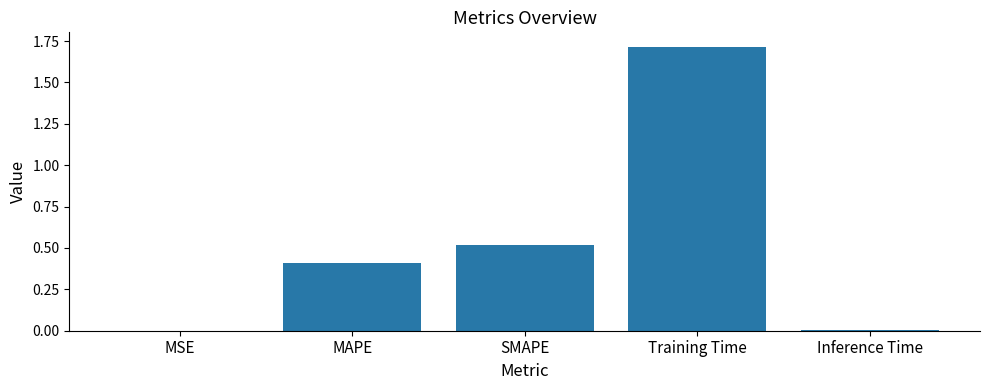

What is the approximate value at SMAPE?

0.5